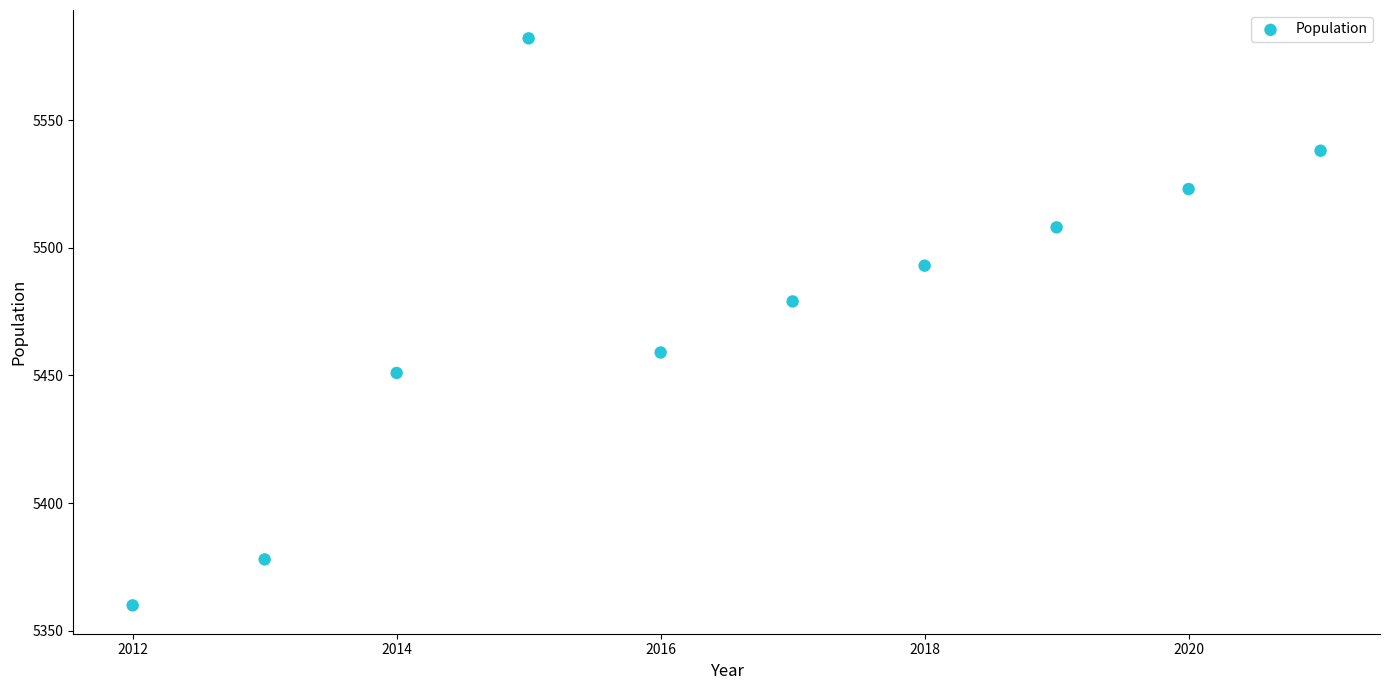

What is the average Y value?

5477